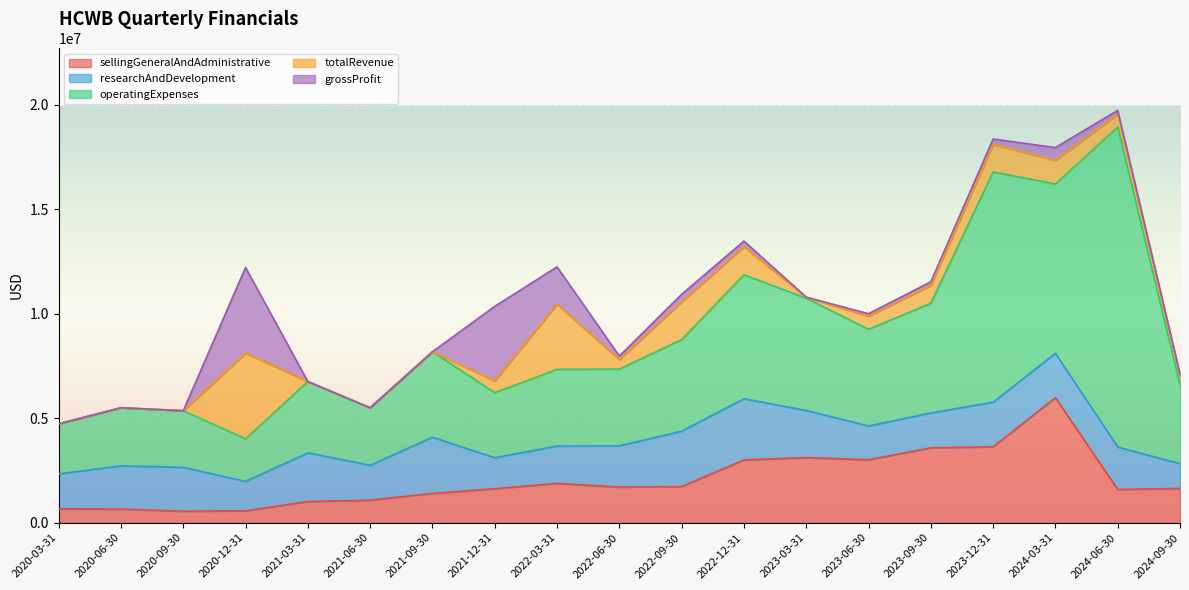

Is the value of researchAndDevelopment at 2024-09-30 greater than the value of totalRevenue at 2020-06-30?

Yes